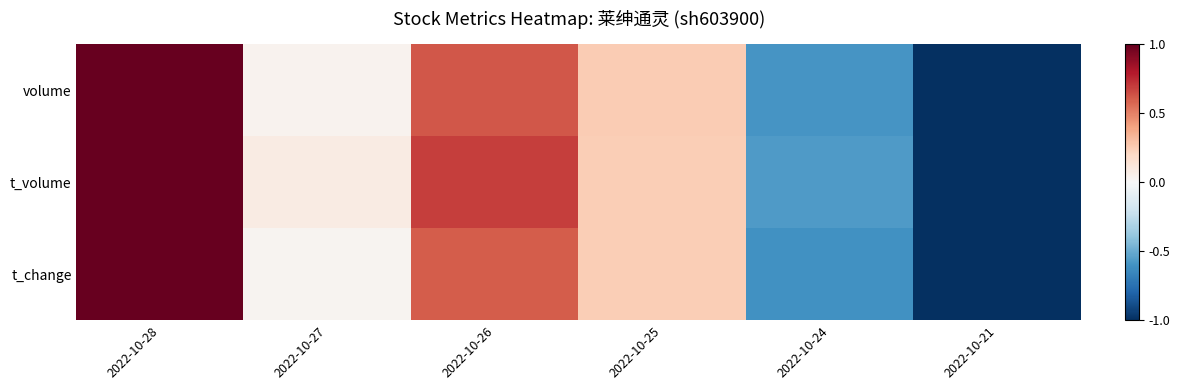

List the series in order of their peak value, lowest first.

volume, t_volume, t_change